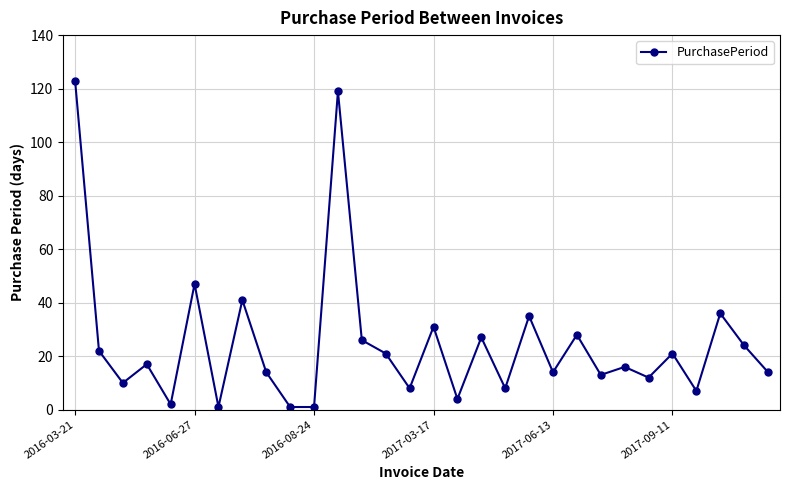

What is the difference between the maximum and minimum values?

122